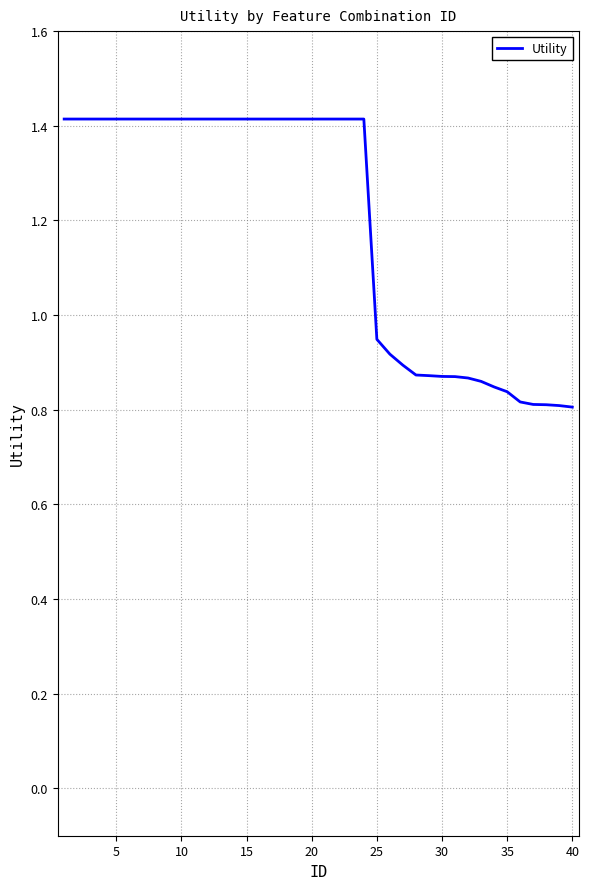

What is the maximum value shown in the chart?

1.4